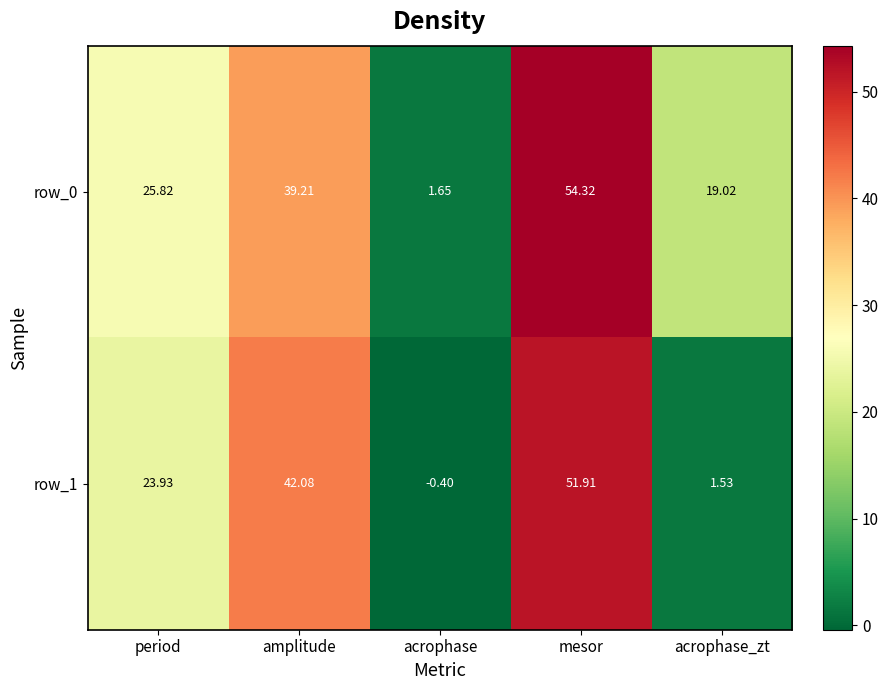

Between acrophase and acrophase_zt, which is larger?

acrophase_zt